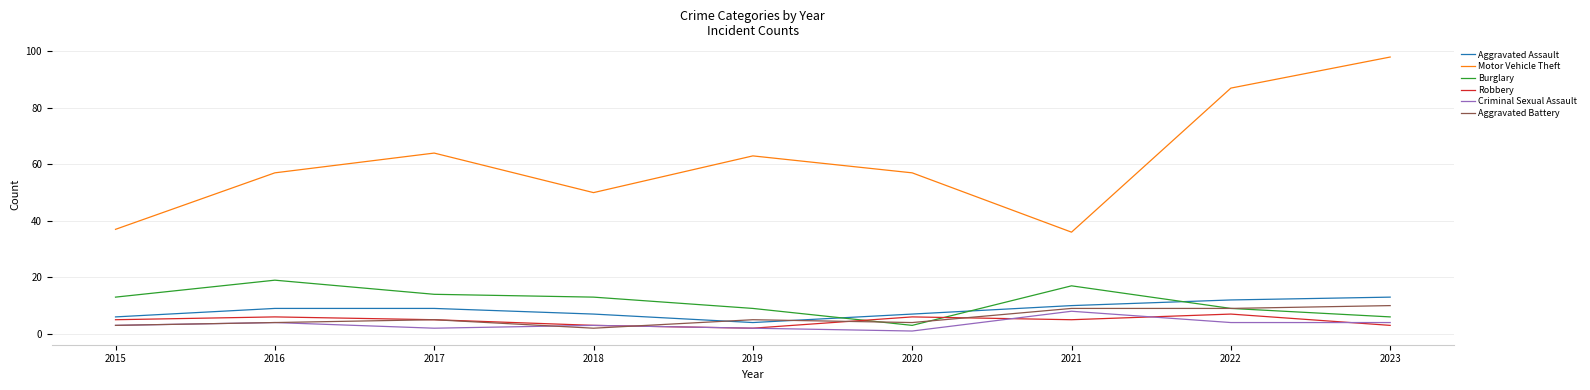

True or false: Burglary and Motor Vehicle Theft cross at least once.

False